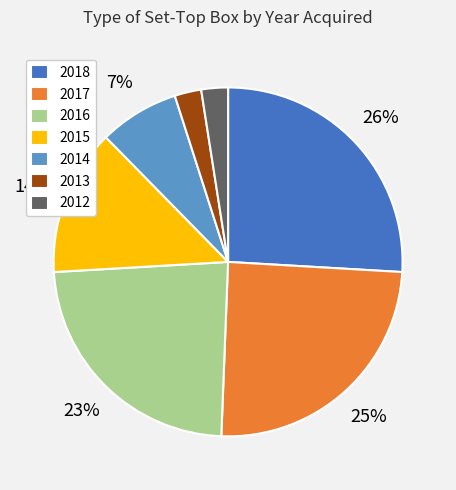

What is the largest slice in the pie chart?

2018